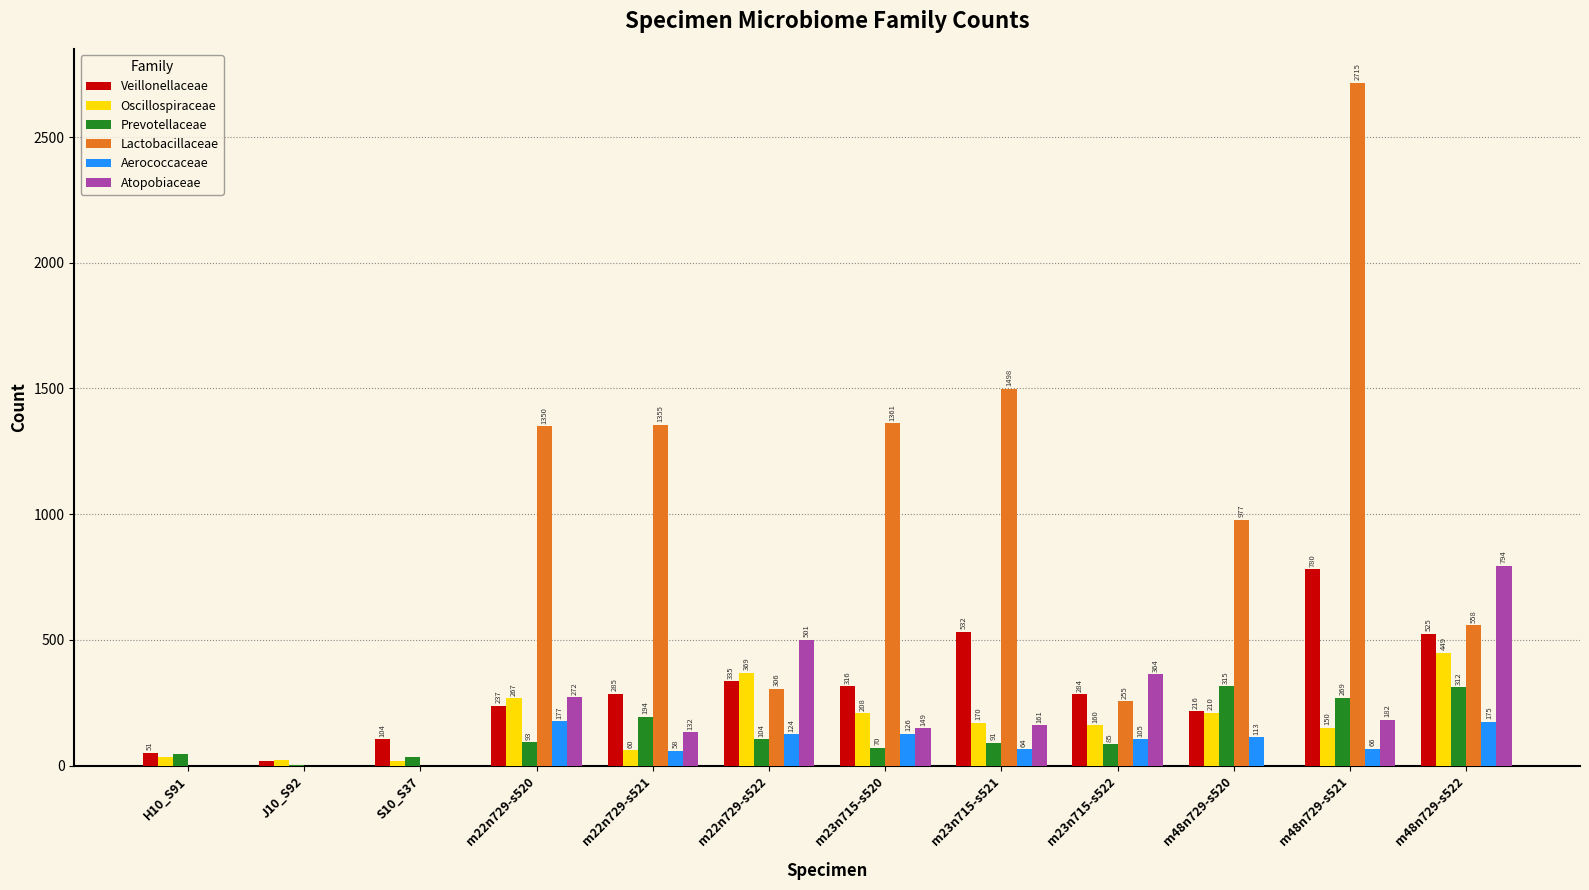

What is the sum of all Aerococcaceae values?

1008